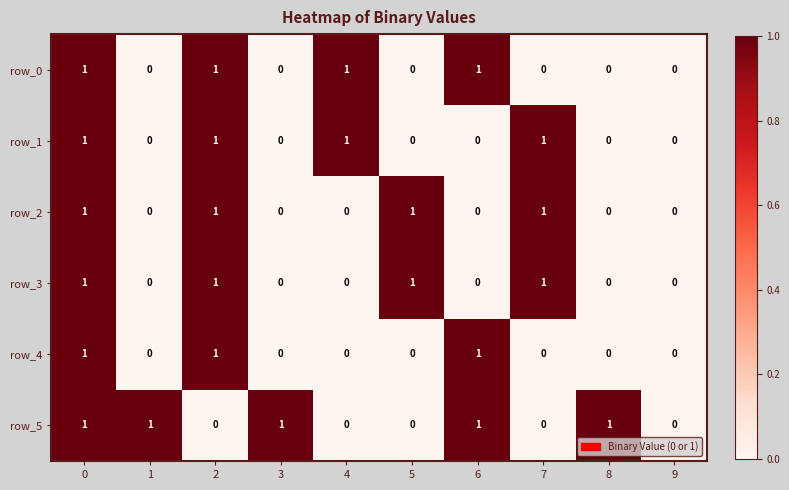

What is the total value across all series at 0?

6